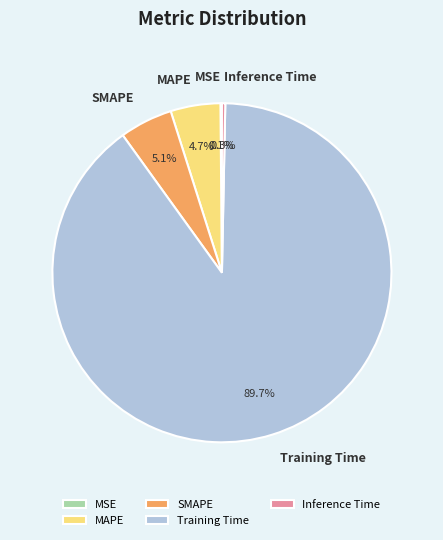

What is the ratio of the value at SMAPE to the value at Training Time?

0.1